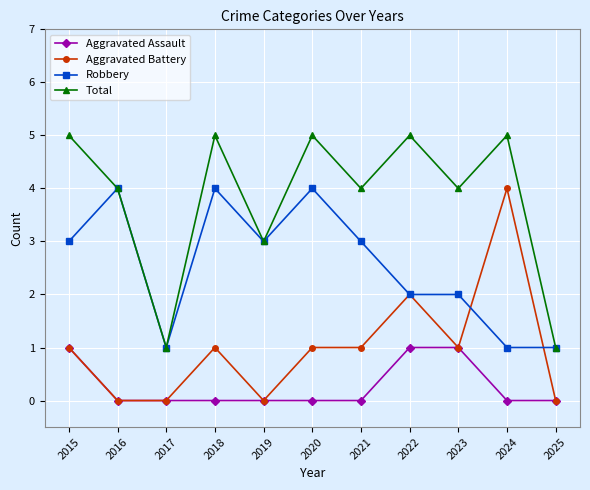

Which series changed the most between 2016 and 2023?

Robbery